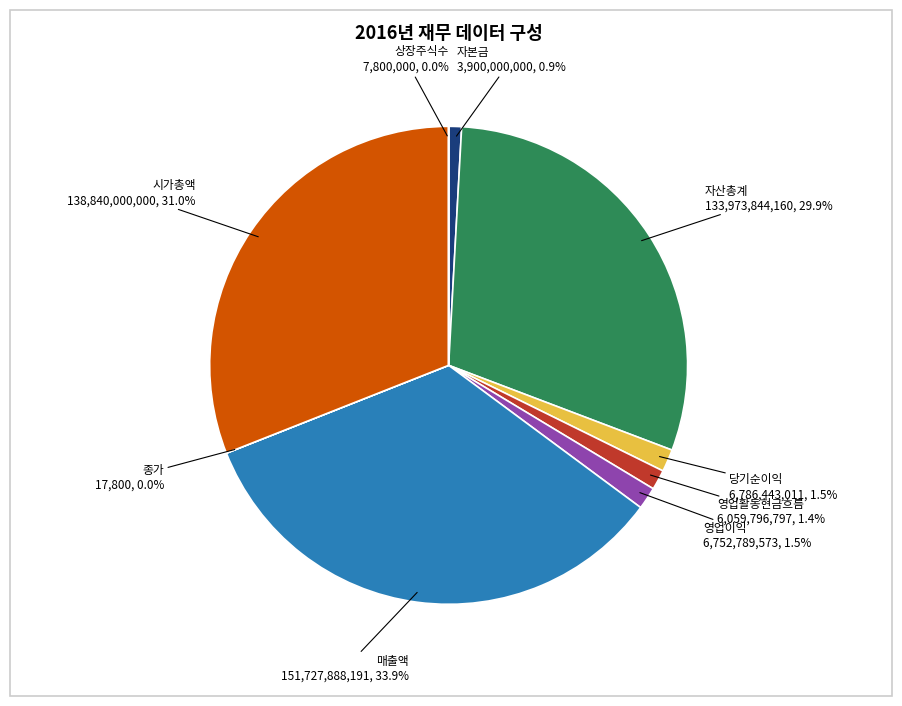

To the nearest percent, what is the difference between the largest and smallest slice percentages?

34%